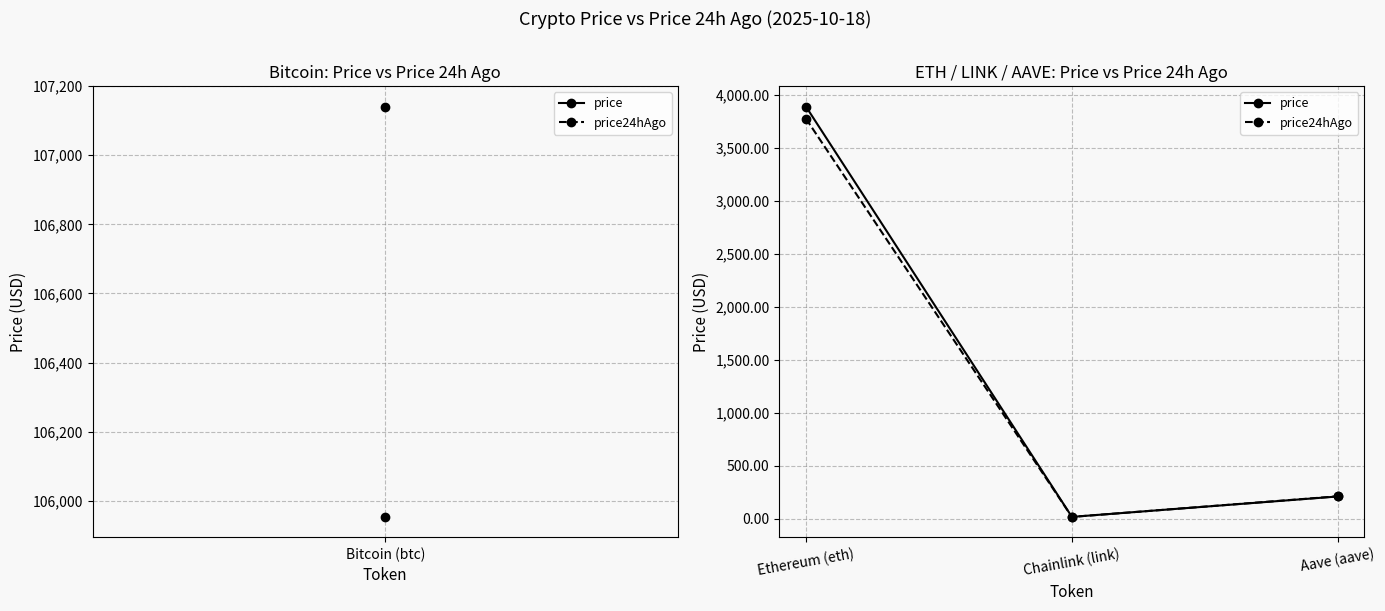

What is the label of the 2nd point from the right?

Chainlink (link)